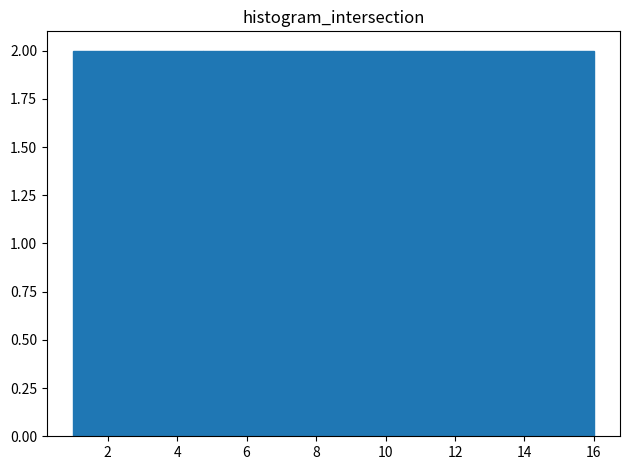

Reading left to right, transcribe this chart: for each bar, give the range it covers on the x-axis and its height. Neither the bar edges nor the heights are printed on the chart, so give them approximately, as read against the axes.

1.0 to 2.8: 2
2.8 to 4.8: 2
4.8 to 6.6: 2
6.6 to 8.6: 2
8.6 to 10.4: 2
10.4 to 12.2: 2
12.2 to 14.2: 2
14.2 to 16.0: 2